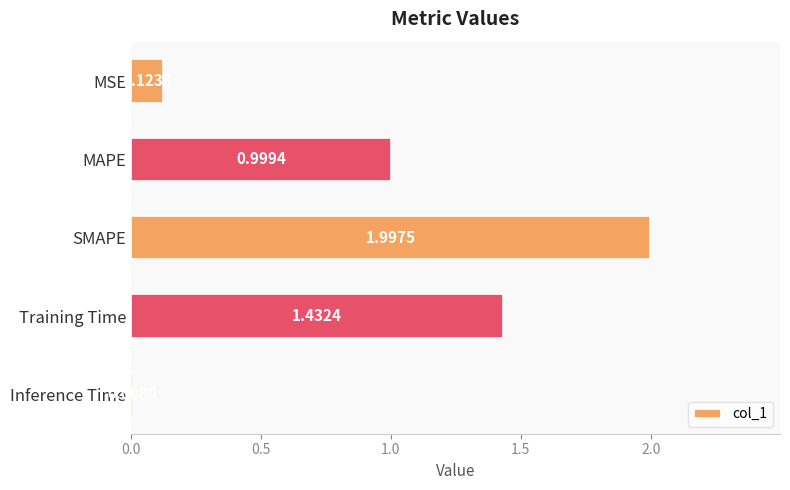

What is the label of the 3rd bar from the top?

SMAPE